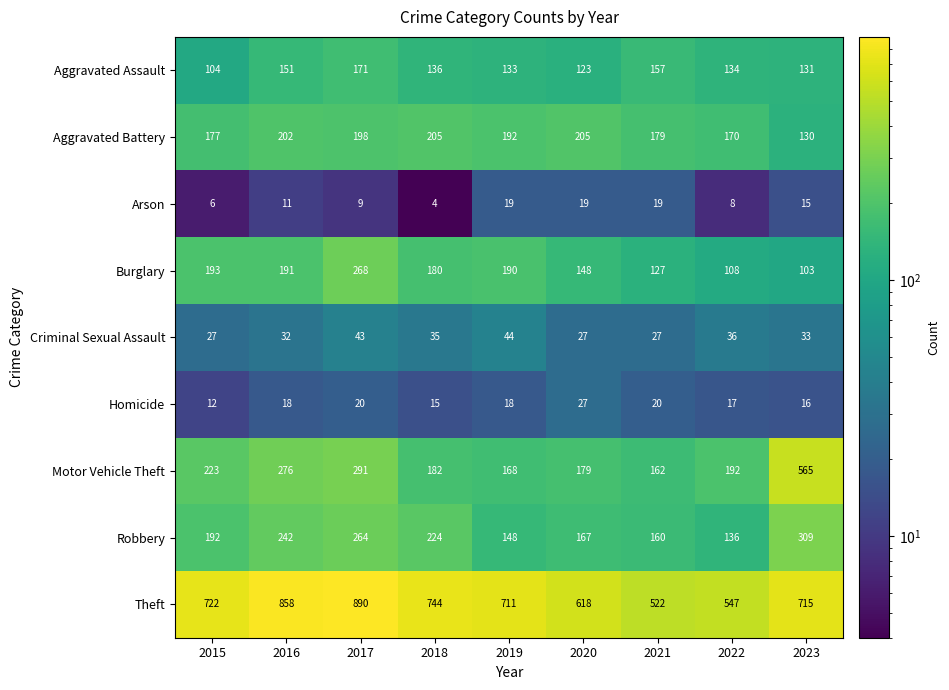

What is the greatest value displayed?

890